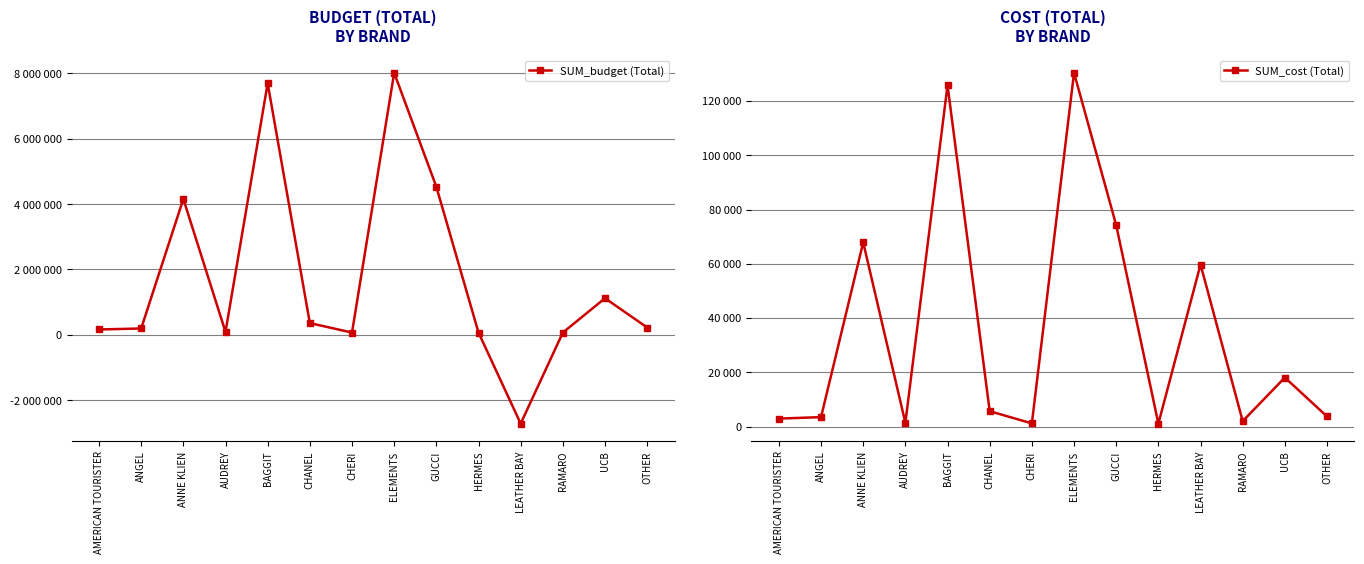

What position from the right is AMERICAN TOURISTER?

14